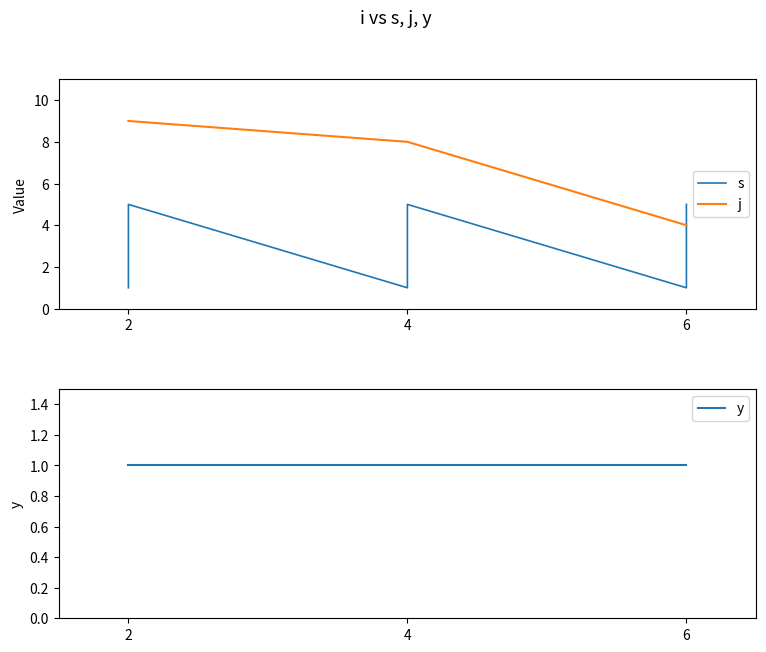

How many interior local valleys does the s series have?

2